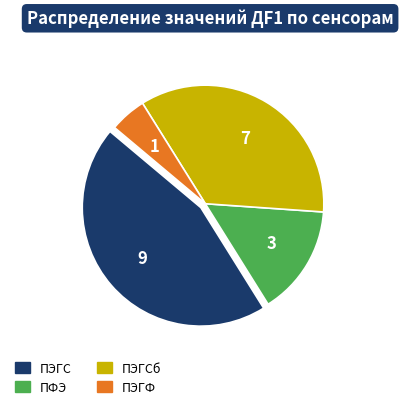

Count the number of slices in the pie.

4